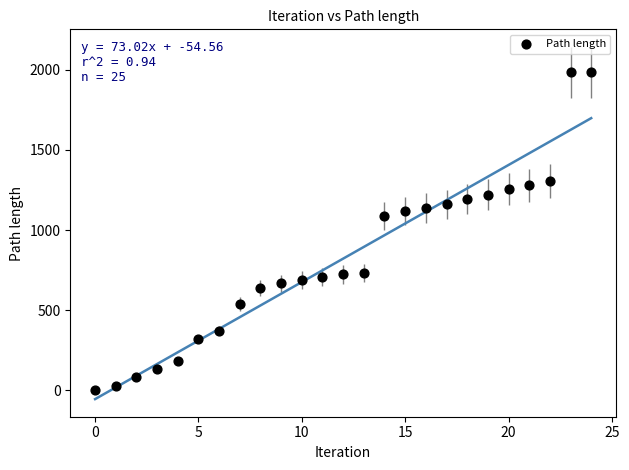

What Y value in the scatter plot is closest to 992?

1089.0